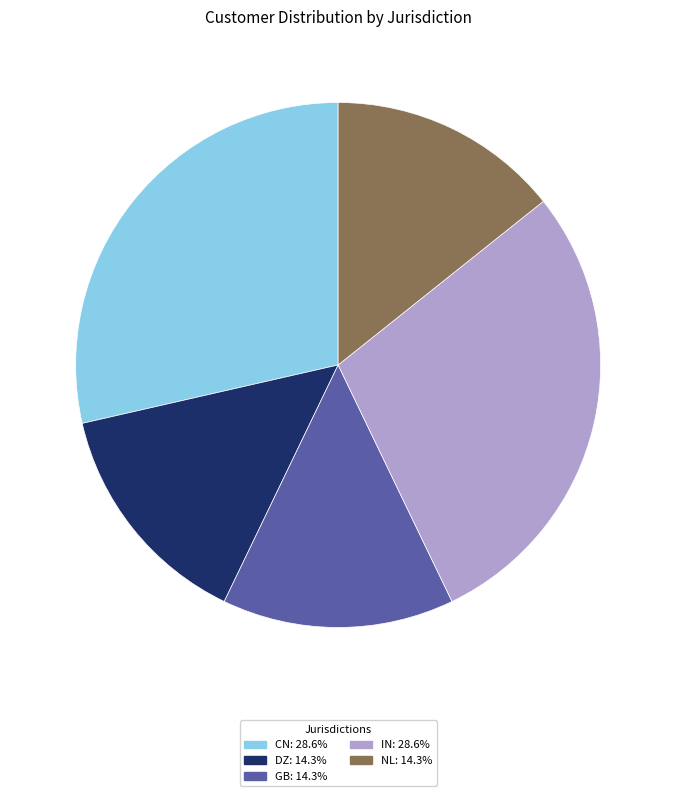

Count the number of slices in the pie.

5